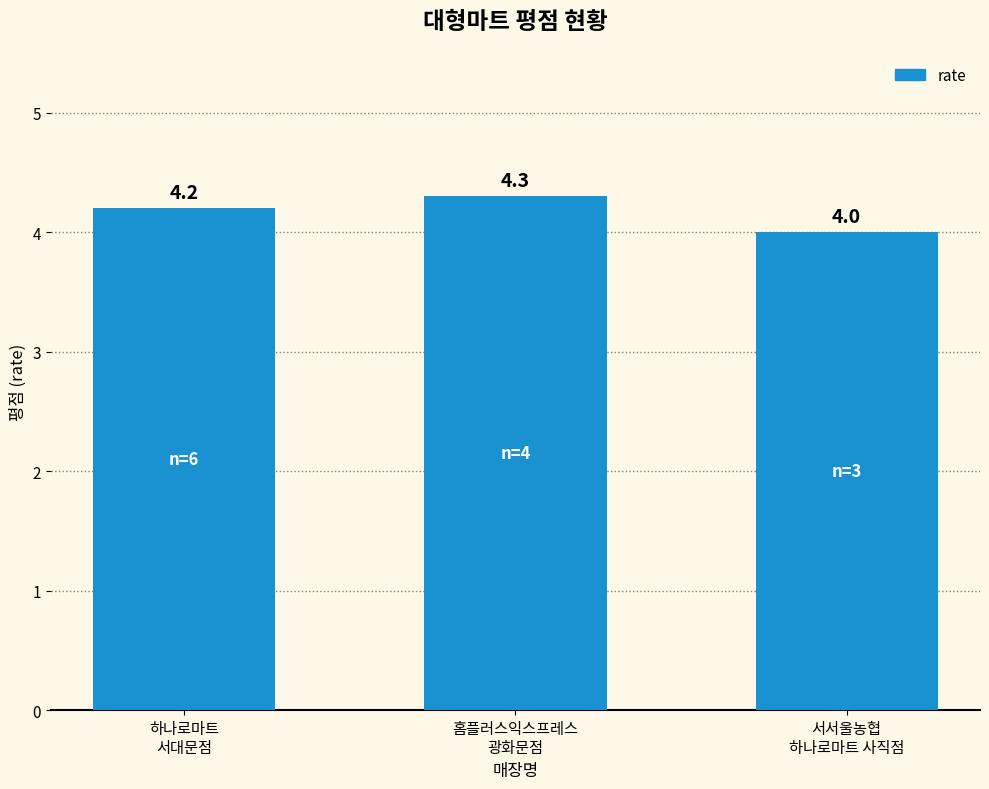

Reading left to right, list all the values displayed in this chart.

하나로마트
서대문점=4.2	홈플러스익스프레스
광화문점=4.3	서서울농협
하나로마트 사직점=4.0